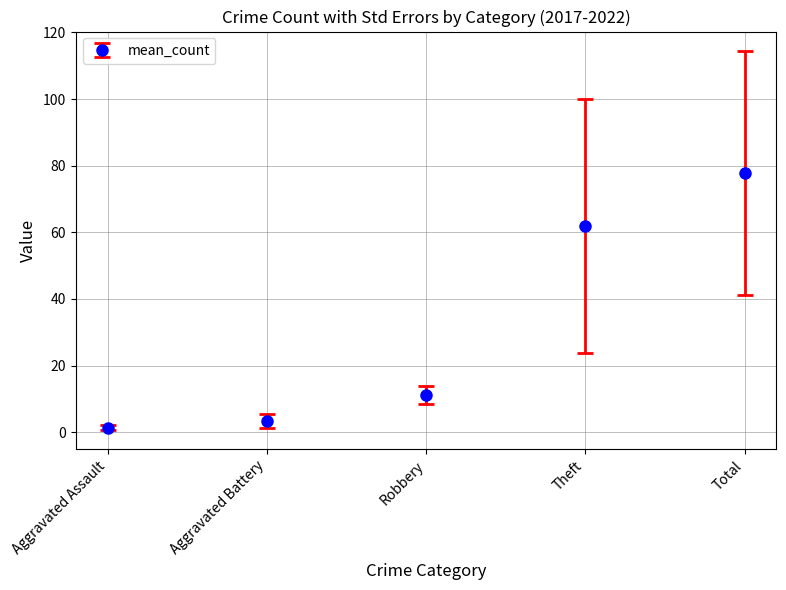

At which label is the value closest to 39?

Theft